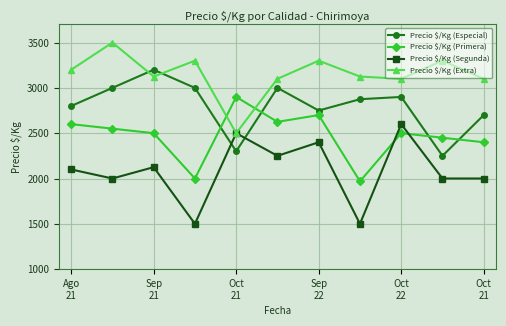

What is the value of the Precio $/Kg (Primera) point at the 2nd from the left?

2550